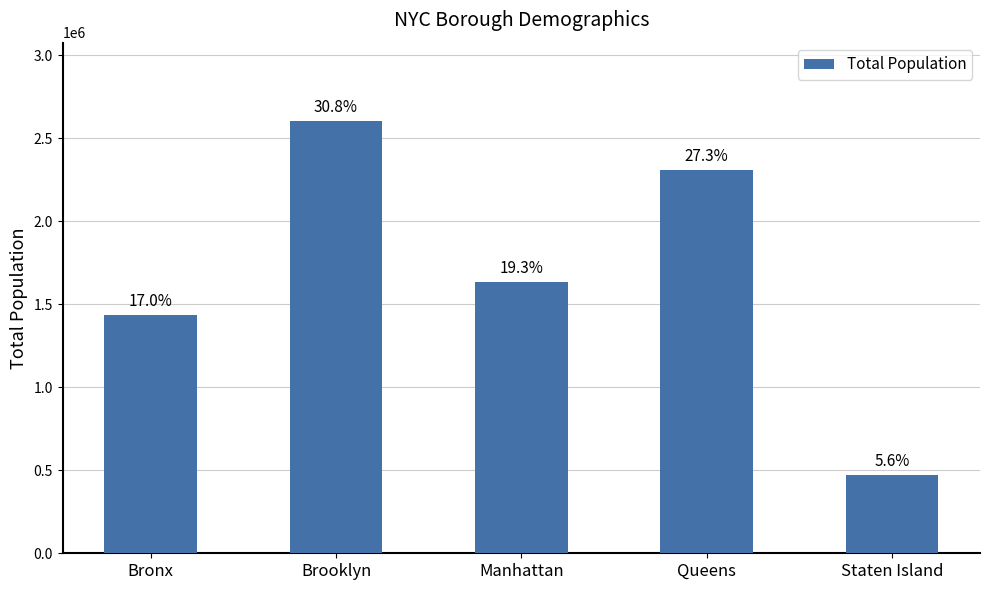

How many bars are there in total?

5